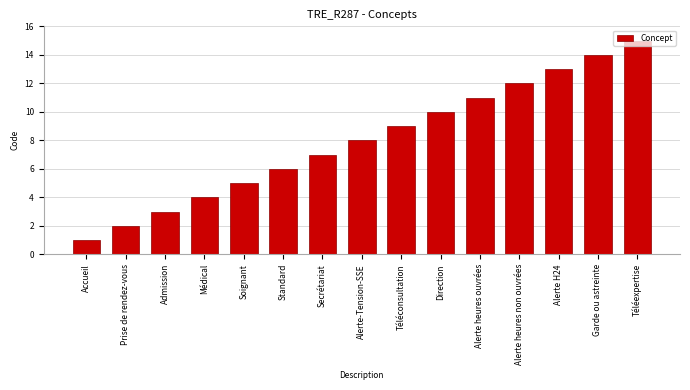

The value at Standard is 9. True or false?

False